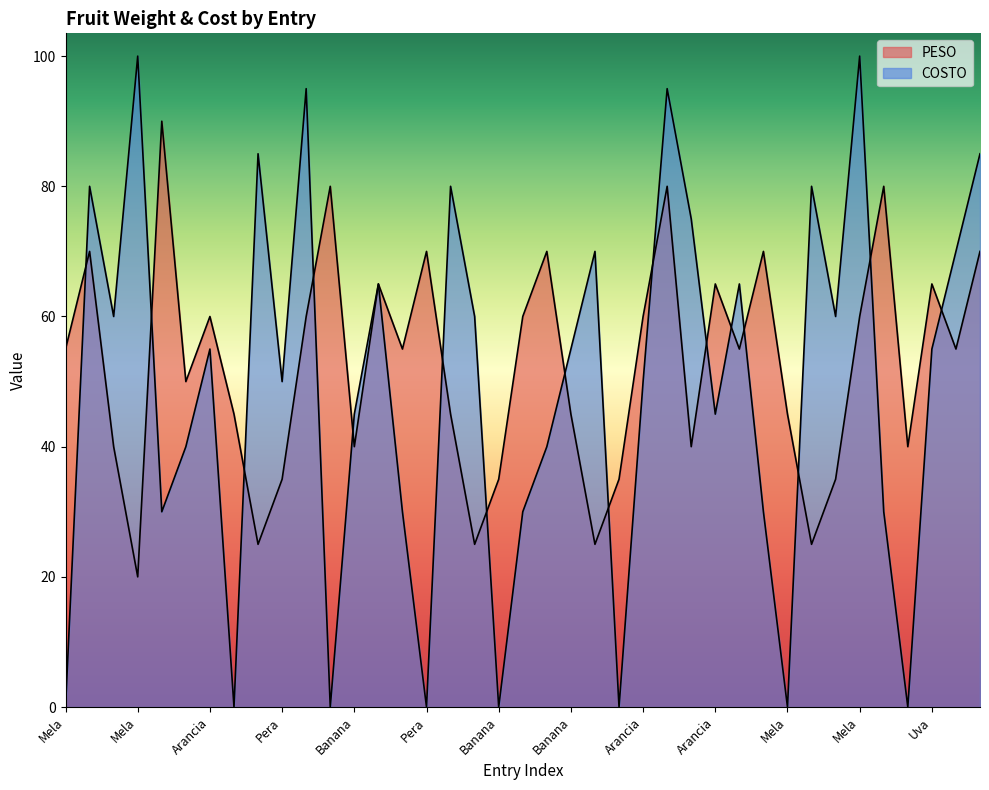

What is the difference between the second highest and minimum values in the COSTO series?

100